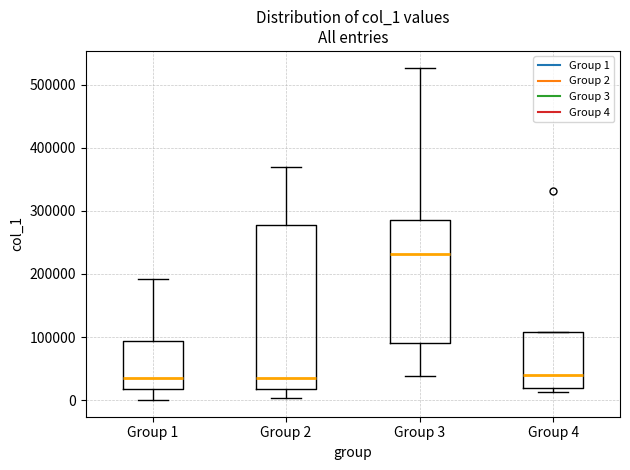

Reading left to right, transcribe this box plot: for each box, give where its median line is, the range the box spans, and where its two whiskers end, as read against the y-axis. The values are not printed on the chart, so give them approximately, as read against the axis.

Group 1: median 40000, box 20000 to 90000, whiskers 0 to 190000
Group 2: median 40000, box 20000 to 280000, whiskers 0 to 370000
Group 3: median 230000, box 90000 to 290000, whiskers 40000 to 530000
Group 4: median 40000, box 20000 to 110000, whiskers 10000 to 110000